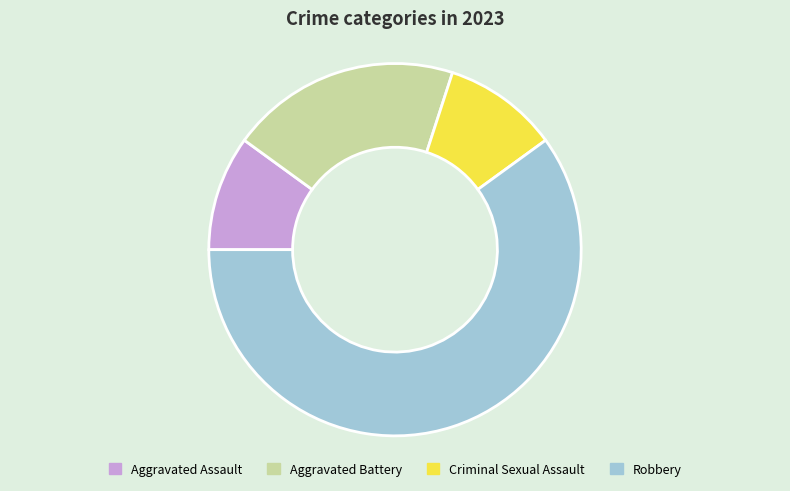

Is it true that Robbery is 60% of the pie?

True